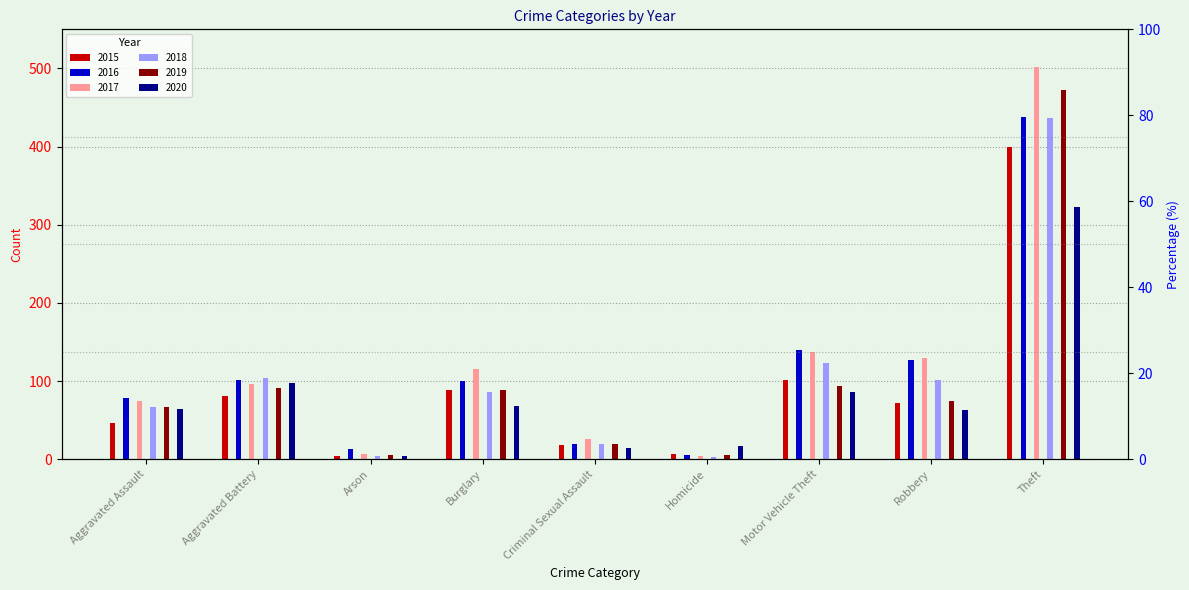

Where is 2020 nearest to the value 163?

Aggravated Battery